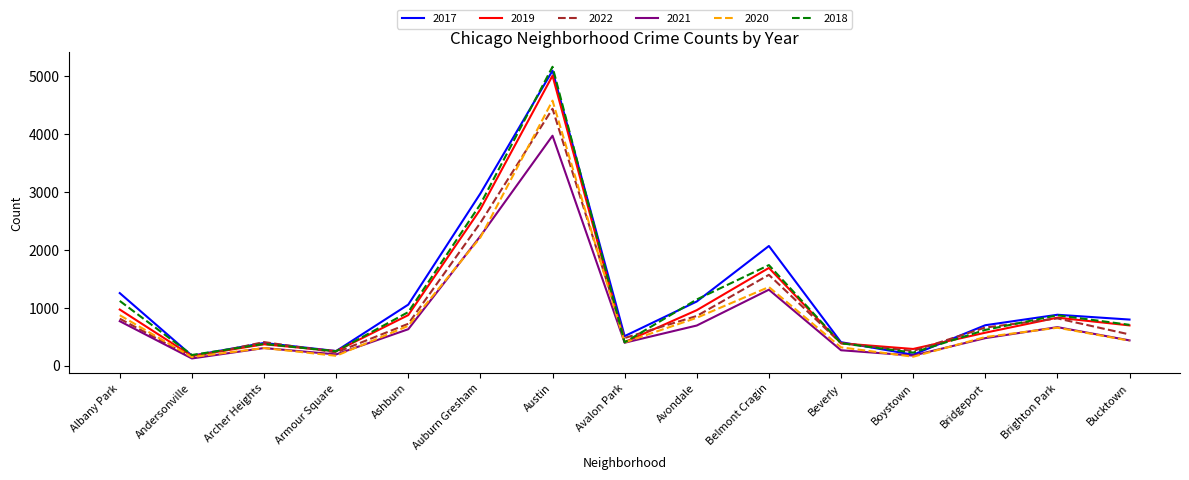

Which category has the lowest value in the 2021 series?

Andersonville